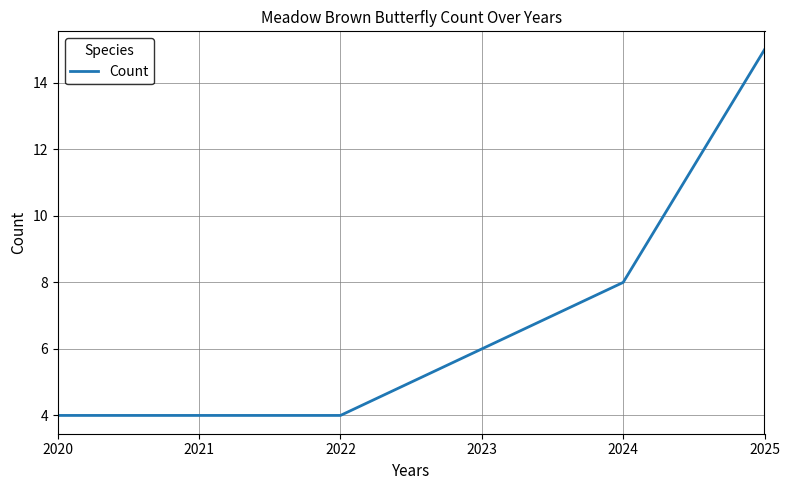

True or false: the data shows 6 at 2022.

False